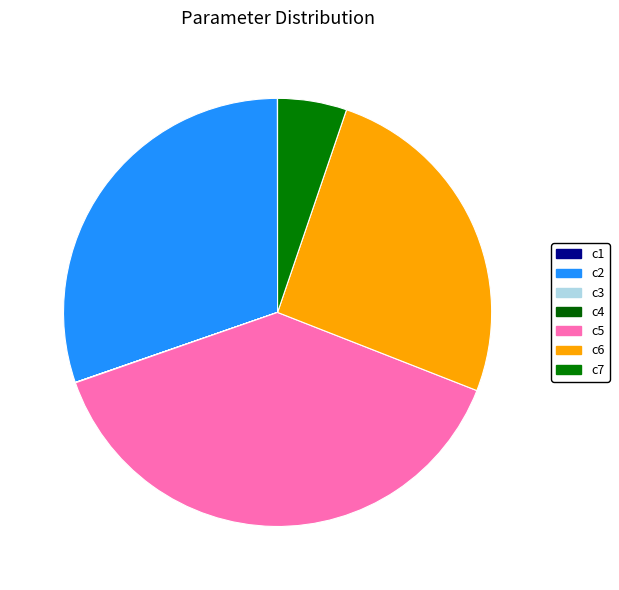

How much of the chart is everything except c1?

100.0%